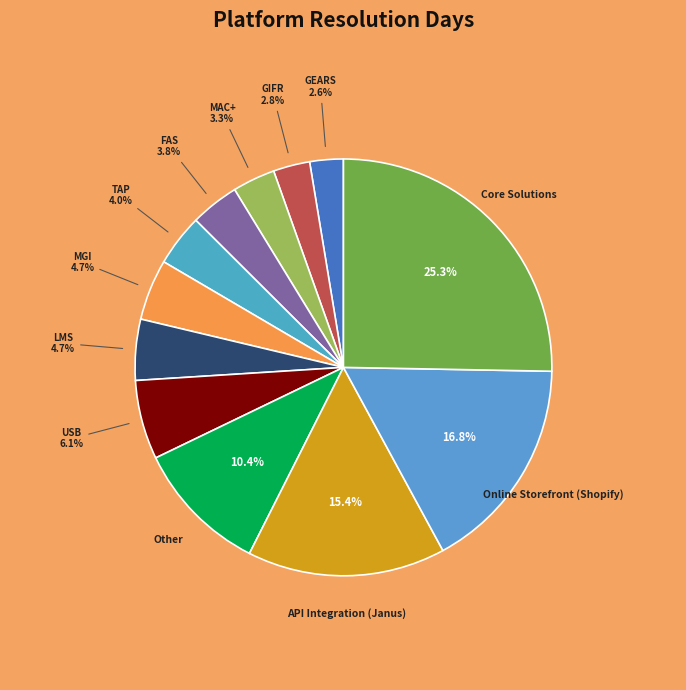

What is the largest slice in the pie chart?

Core Solutions